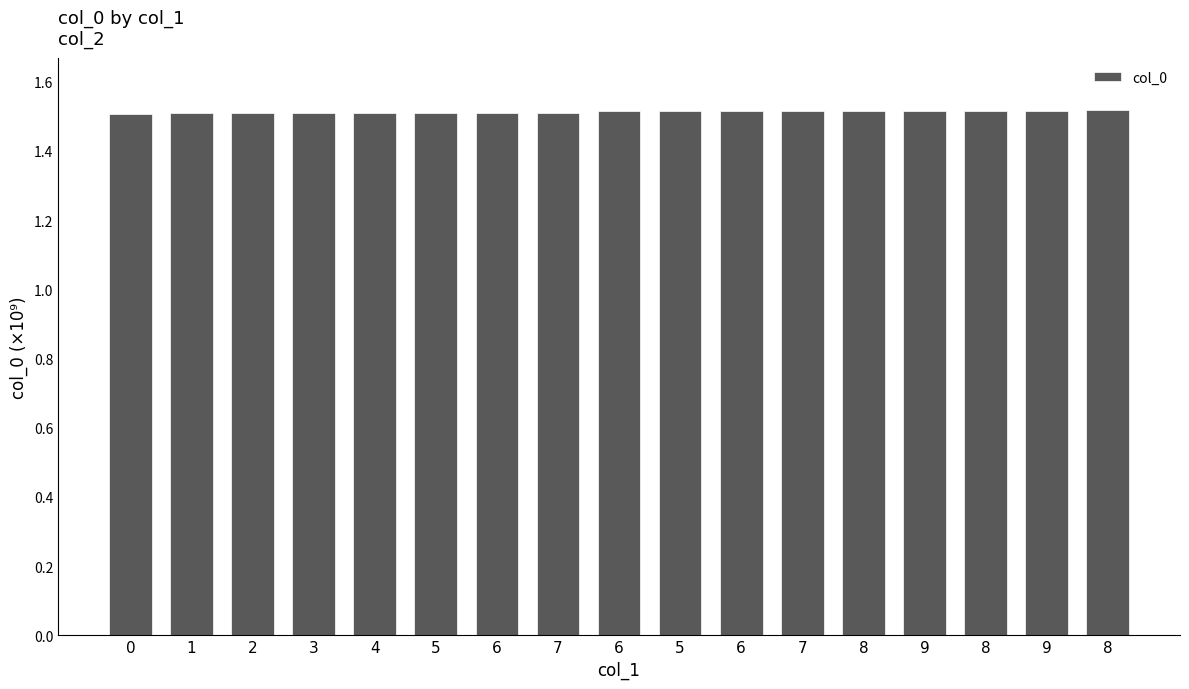

The chart shows a value of 0.9 at 3. True or false?

False